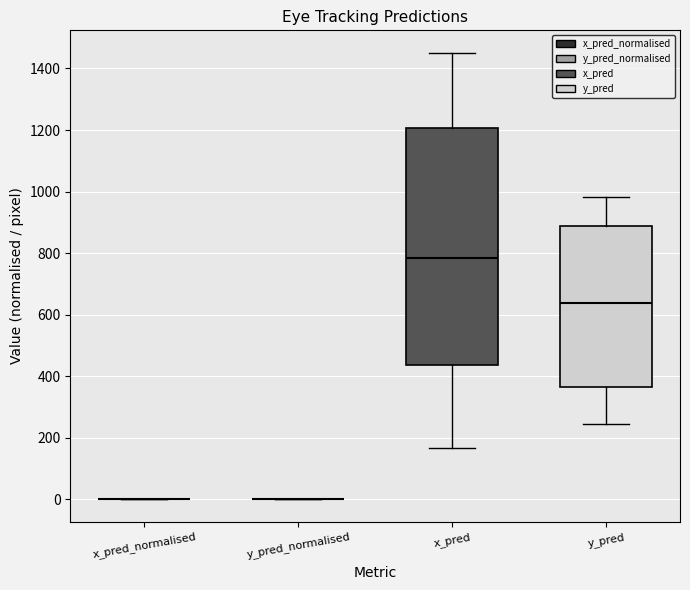

Reading left to right, transcribe this box plot: for each box, give where its median line is, the range the box spans, and where its two whiskers end, as read against the y-axis. The values are not printed on the chart, so give them approximately, as read against the axis.

x_pred_normalised: box collapsed to a line at 0, whiskers 0 to 0
y_pred_normalised: box collapsed to a line at 0, whiskers 0 to 0
x_pred: median 780, box 440 to 1200, whiskers 160 to 1460
y_pred: median 640, box 360 to 880, whiskers 240 to 980